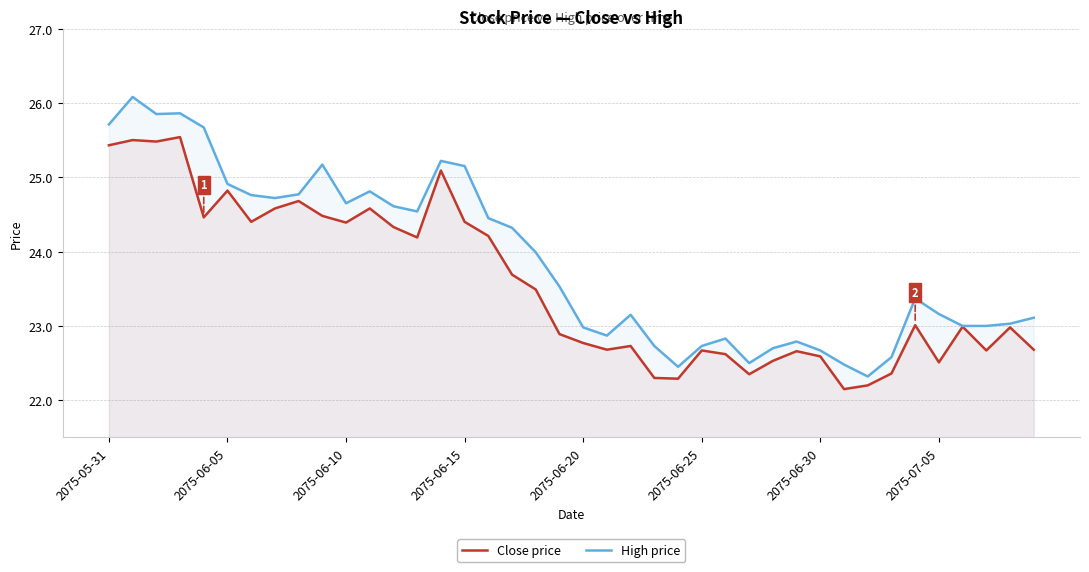

Which series has the widest spread of values?

High price